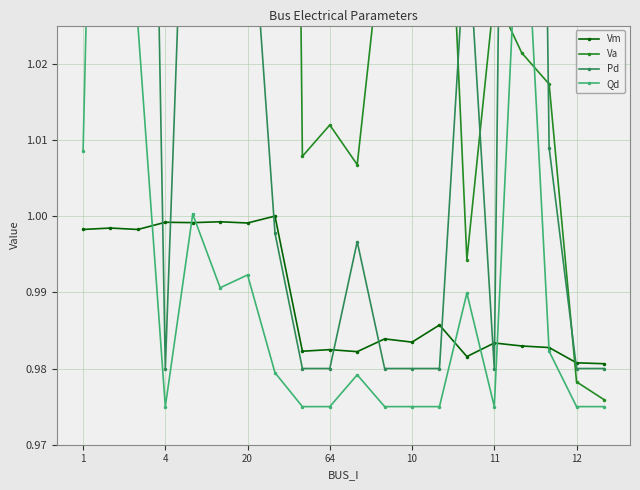

At which label does Vm reach its minimum?

19